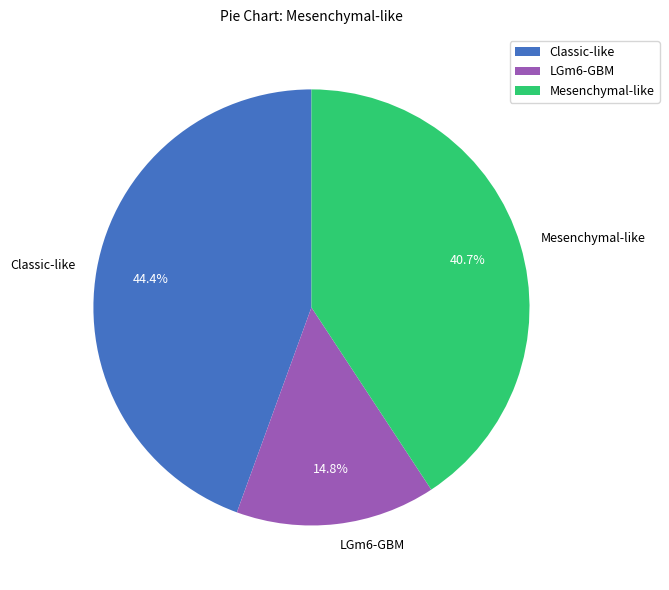

How much of the chart is everything except Mesenchymal-like?

59.3%